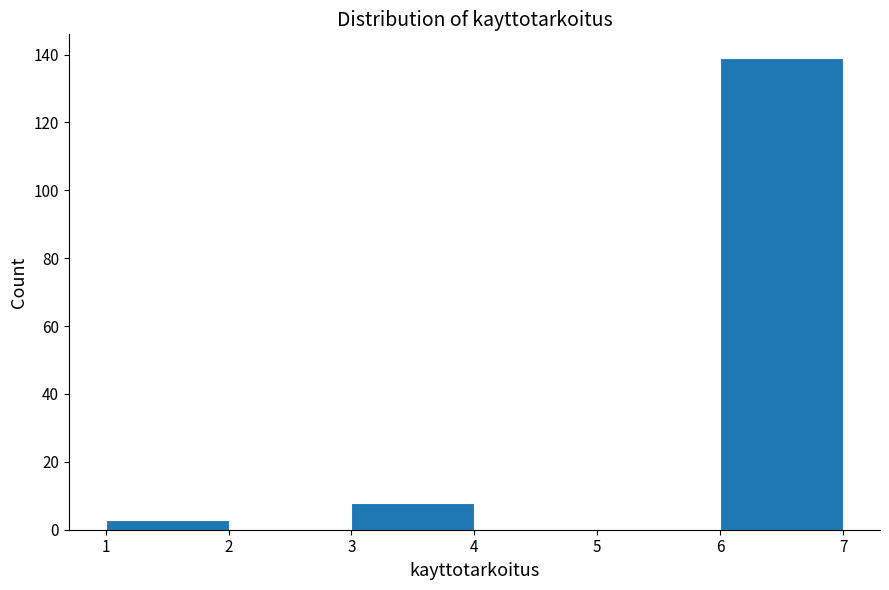

Reading left to right, list every bar in this chart as the range it spans on the x-axis followed by its height. The values are not printed on the chart, so give them approximately, as read against the axis.

1 to 2: 4
2 to 3: 0
3 to 4: 8
4 to 5: 0
5 to 6: 0
6 to 7: 140